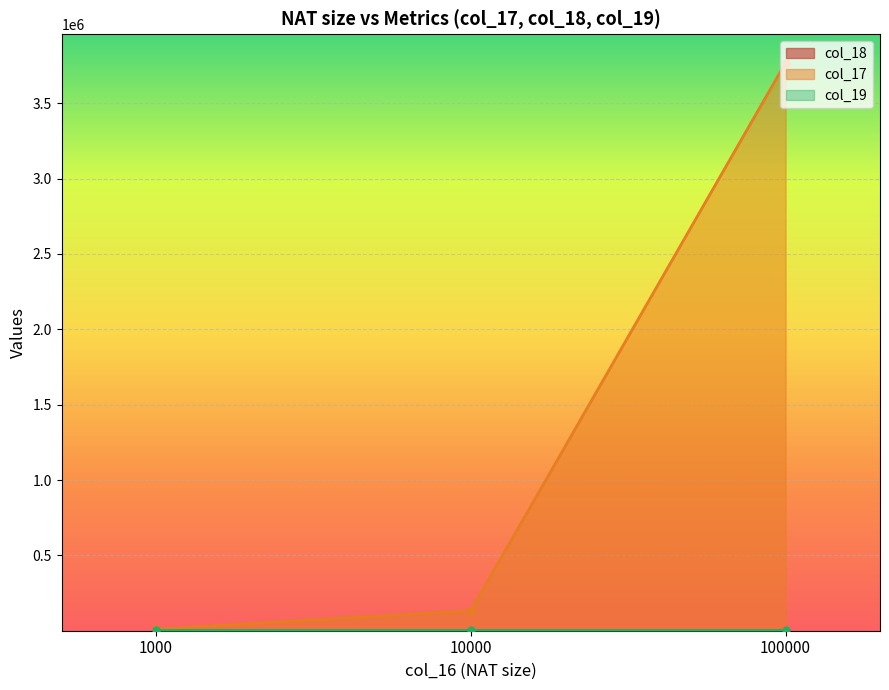

How many lines are shown in the chart?

2